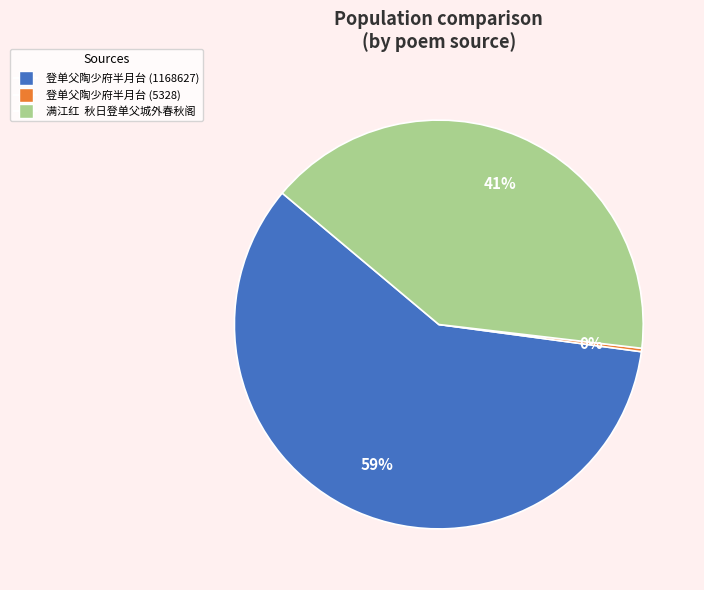

To the nearest percent, what is the average slice percentage?

33%